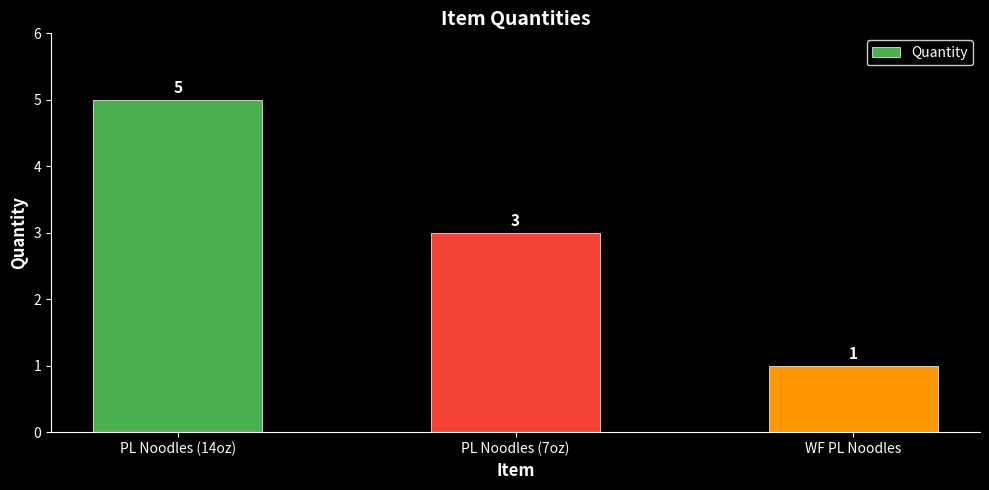

Reading left to right, transcribe all the data shown in this chart.

PL Noodles (14oz)=5	PL Noodles (7oz)=3	WF PL Noodles=1